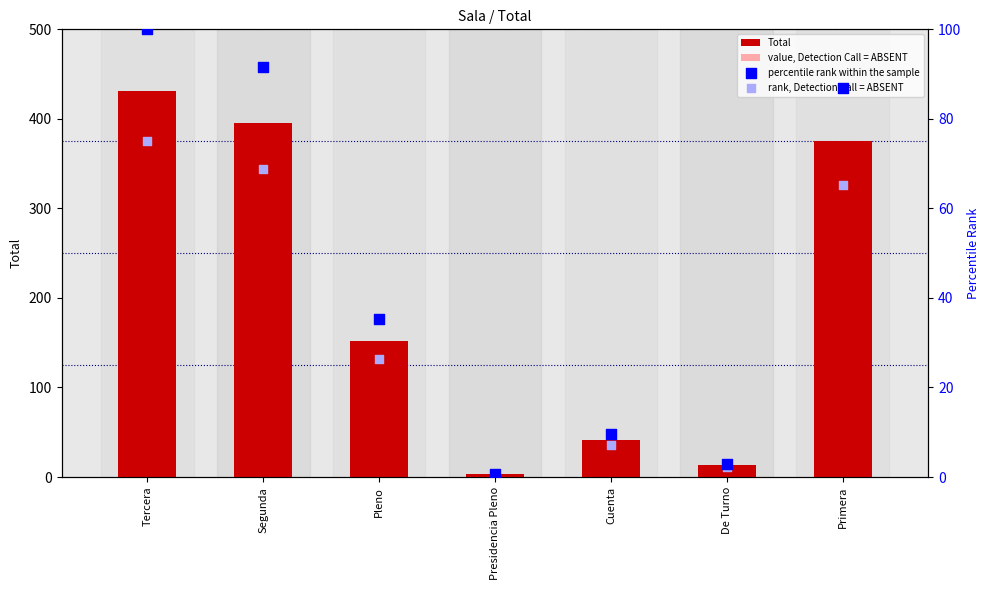

At which category is the sum across all series the highest?

Tercera